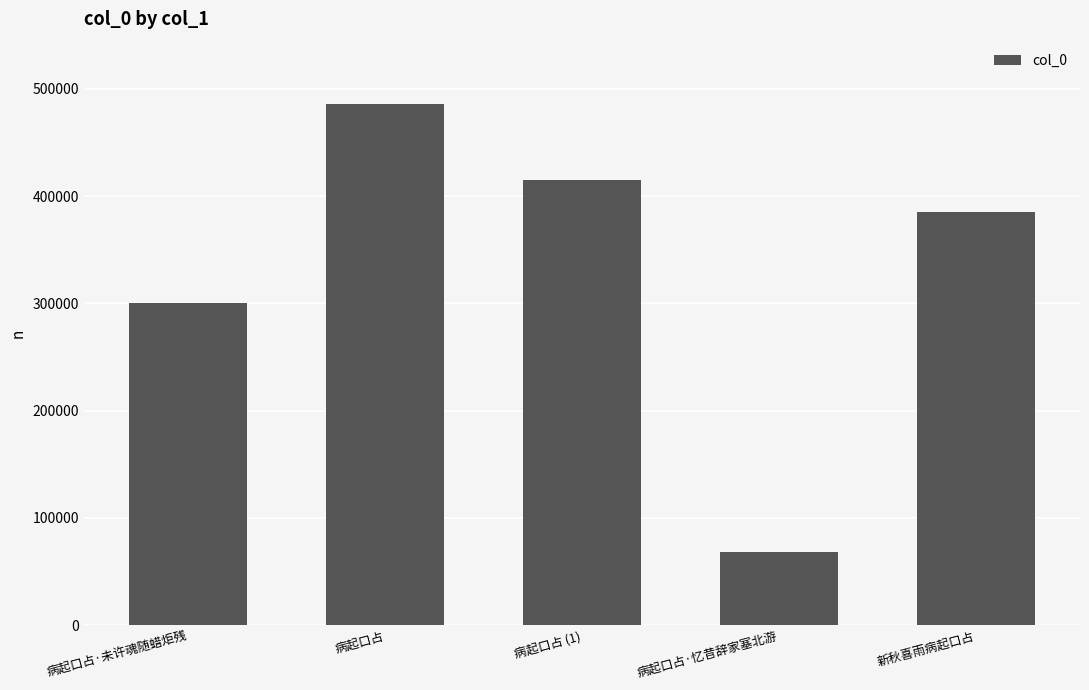

Reading left to right, list all the values displayed in this chart.

病起口占·未许魂随蜡炬残=300580	病起口占=485818	病起口占 (1)=414769	病起口占·忆昔辞家塞北游=67781	新秋喜雨病起口占=385024